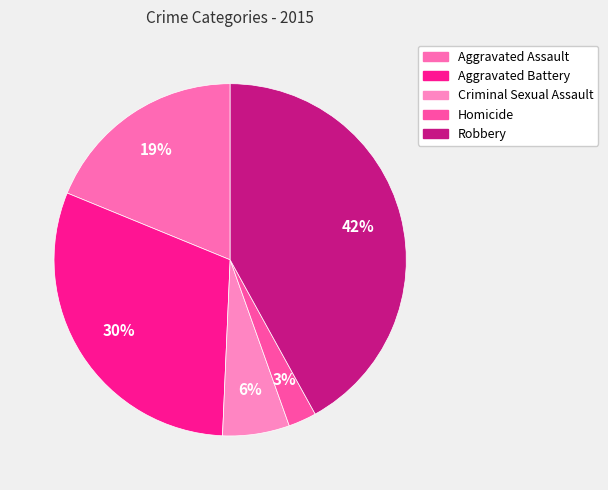

Is there any slice that represents more than half of the pie?

No